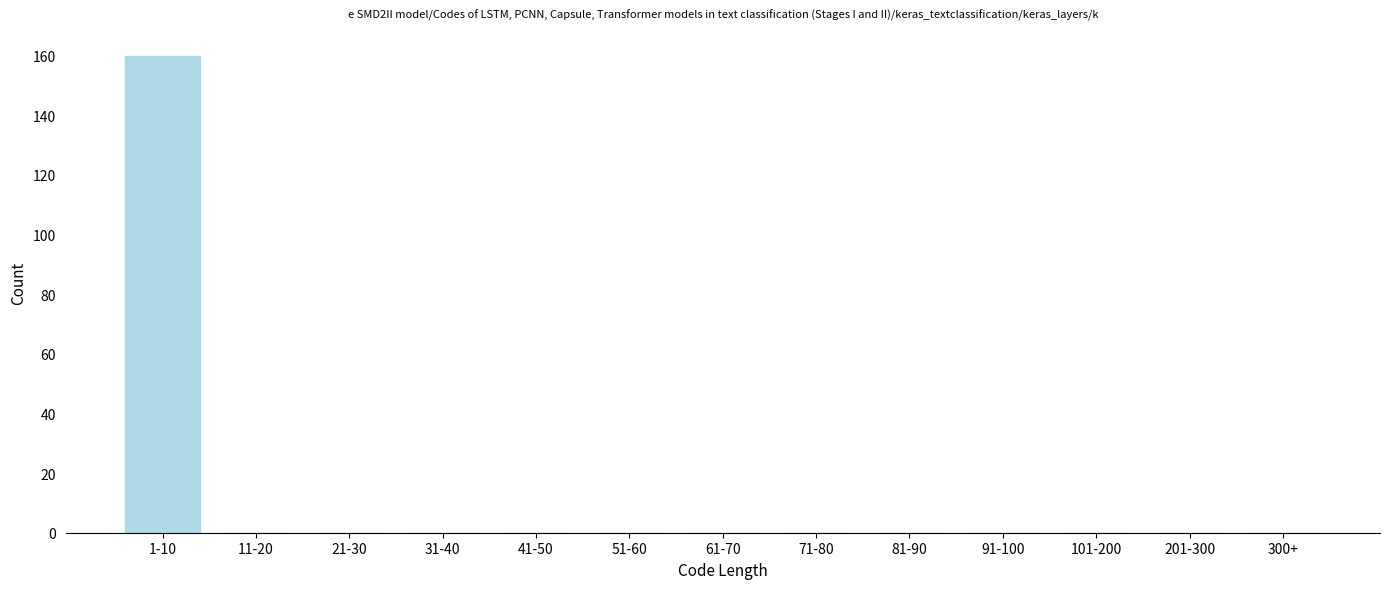

Reading right to left, transcribe all the data shown in this chart.

300+=0	201-300=0	101-200=0	91-100=0	81-90=0	71-80=0	61-70=0	51-60=0	41-50=0	31-40=0	21-30=0	11-20=0	1-10=160